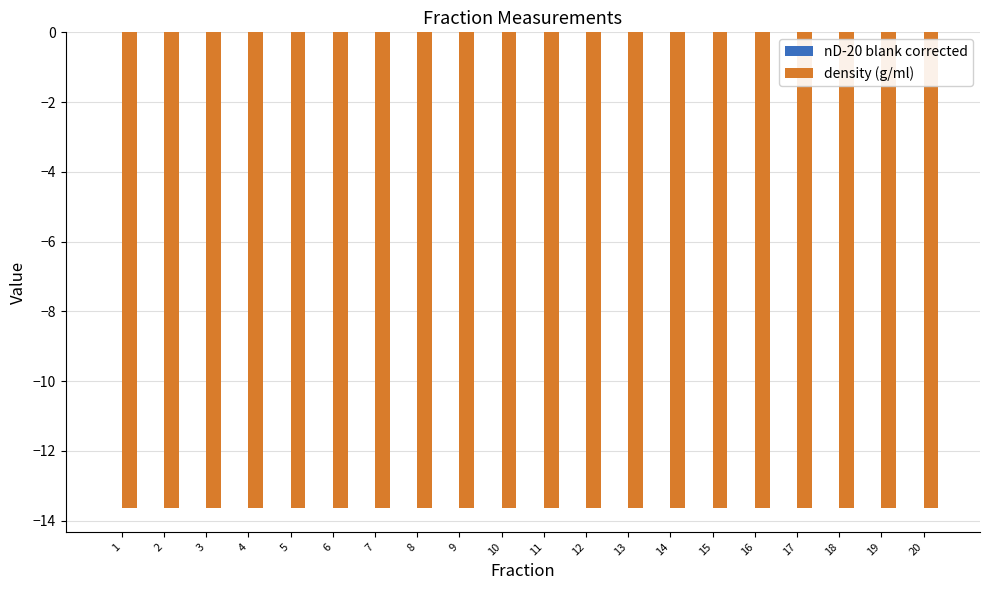

What is the total value across all series at 4?

-13.6